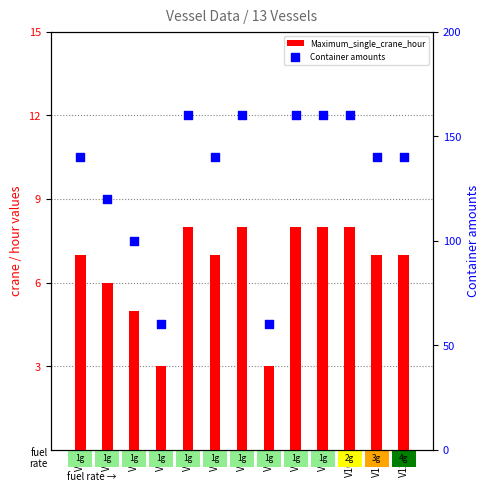

Which series contains the highest Y value?

Container amounts